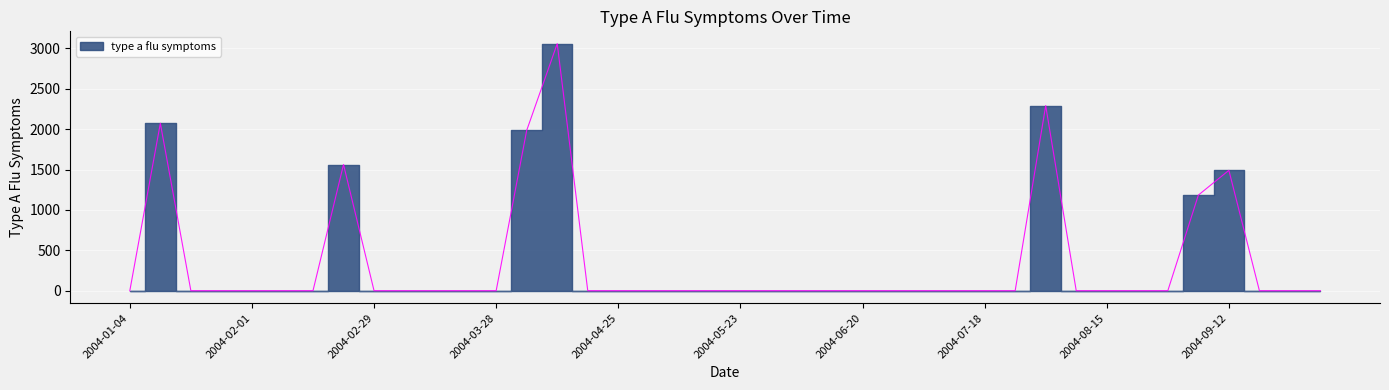

Reading right to left, list all the values displayed in this chart.

2004-10-03=0.0	2004-09-26=0.0	2004-09-19=0.0	2004-09-12=1490.9	2004-09-05=1183.7	2004-08-29=0.0	2004-08-22=0.0	2004-08-15=0.0	2004-08-08=0.0	2004-08-01=2291.8	2004-07-25=0.0	2004-07-18=0.0	2004-07-11=0.0	2004-07-04=0.0	2004-06-27=0.0	2004-06-20=0.0	2004-06-13=0.0	2004-06-06=0.0	2004-05-30=0.0	2004-05-23=0.0	2004-05-16=0.0	2004-05-09=0.0	2004-05-02=0.0	2004-04-25=0.0	2004-04-18=0.0	2004-04-11=3058.4	2004-04-04=1984.8	2004-03-28=0.0	2004-03-21=0.0	2004-03-14=0.0	2004-03-07=0.0	2004-02-29=0.0	2004-02-22=1562.3	2004-02-15=0.0	2004-02-08=0.0	2004-02-01=0.0	2004-01-25=0.0	2004-01-18=0.0	2004-01-11=2072.8	2004-01-04=0.0